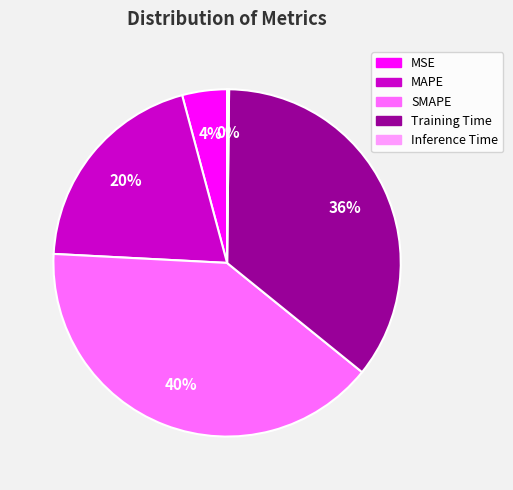

To the nearest percent, what is the difference between the SMAPE and Training Time slice percentages?

4%